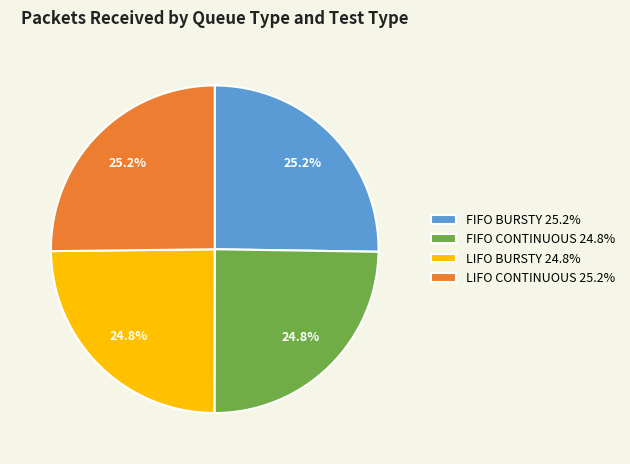

Is LIFO CONTINUOUS 25.2% the majority of the pie?

No